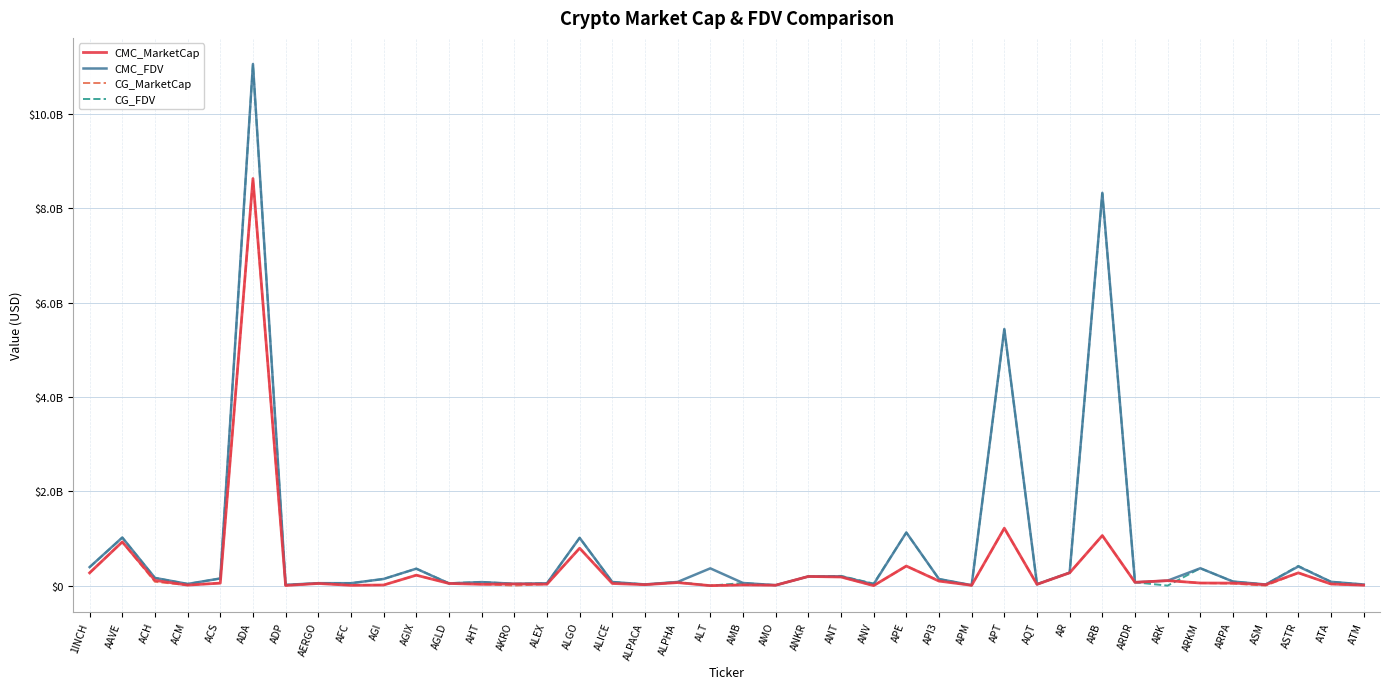

Rank the series by their maximum value, from lowest to highest.

CG_MarketCap, CMC_MarketCap, CG_FDV, CMC_FDV